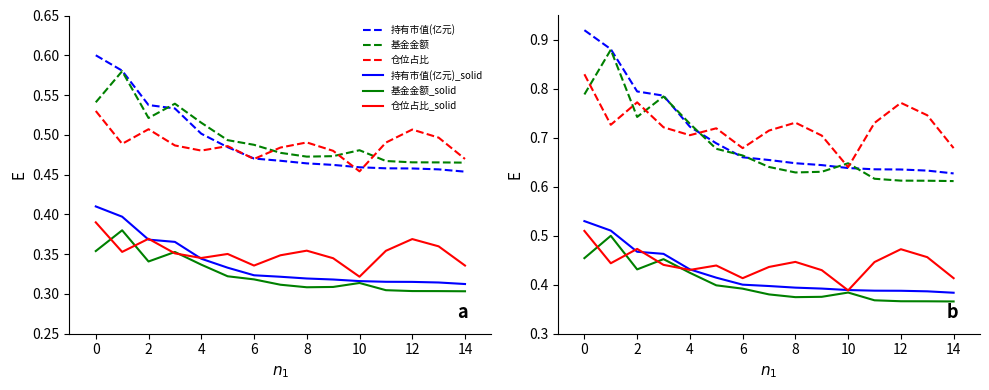

True or false: 持有市值(亿元) has more than 2 points higher than both neighbors.

False